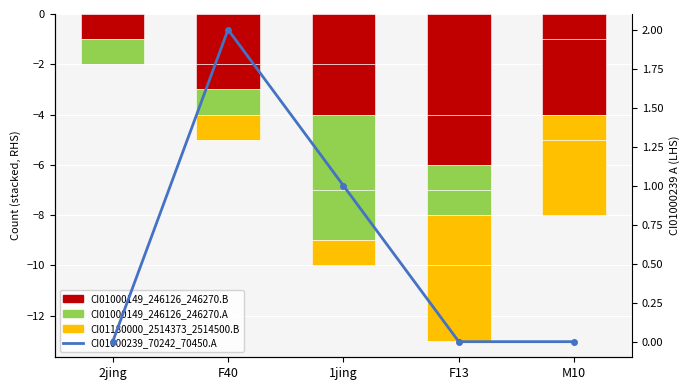

What is the label of the 5th bar from the left?

M10